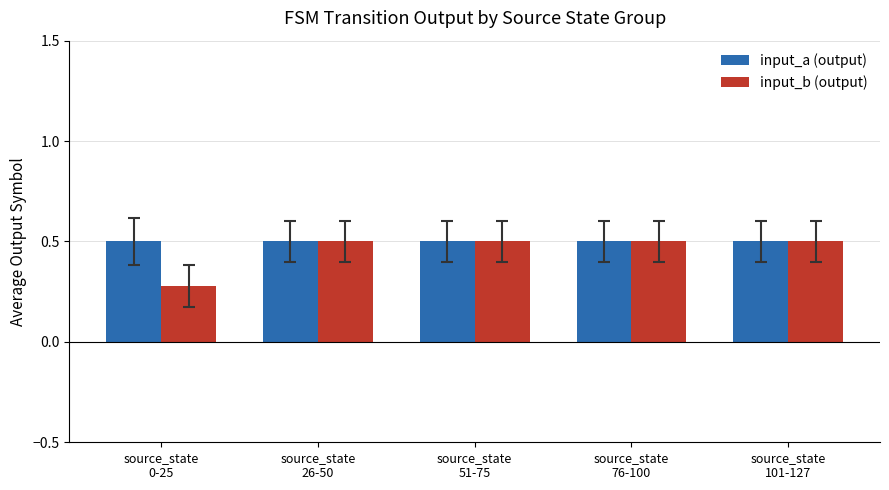

What is the maximum value for input_b (output)?

0.5